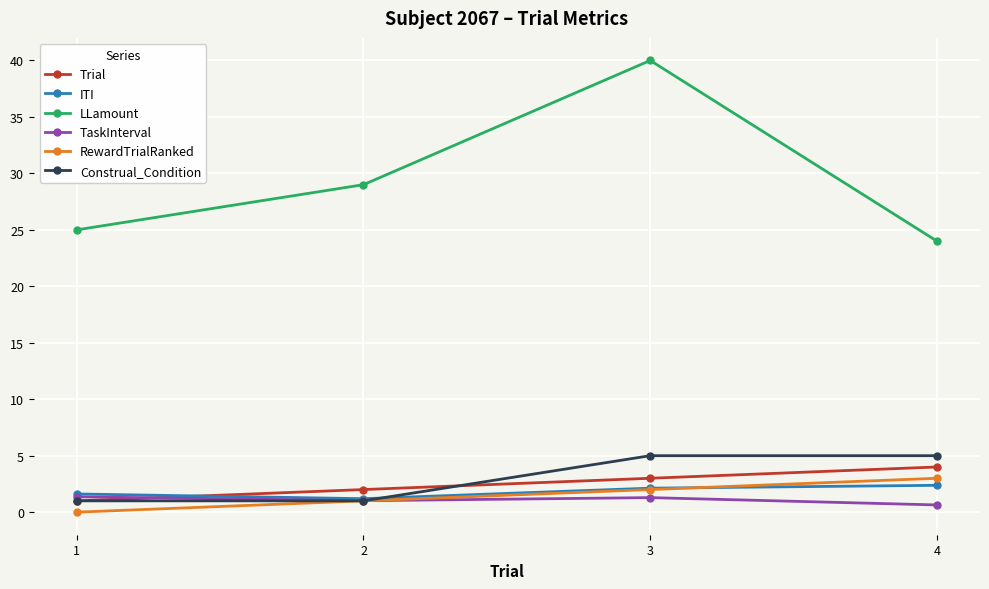

What is the difference between the maximum and second lowest values in the ITI series?

0.8